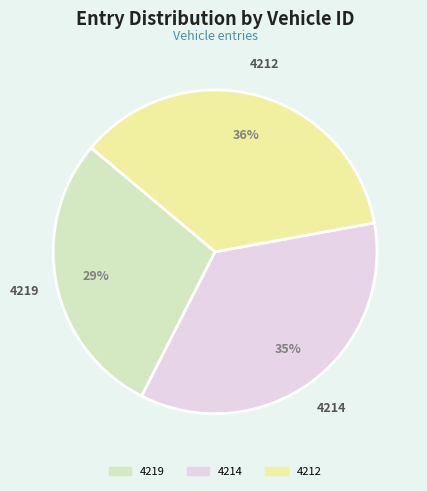

How many slices are in this pie chart?

3